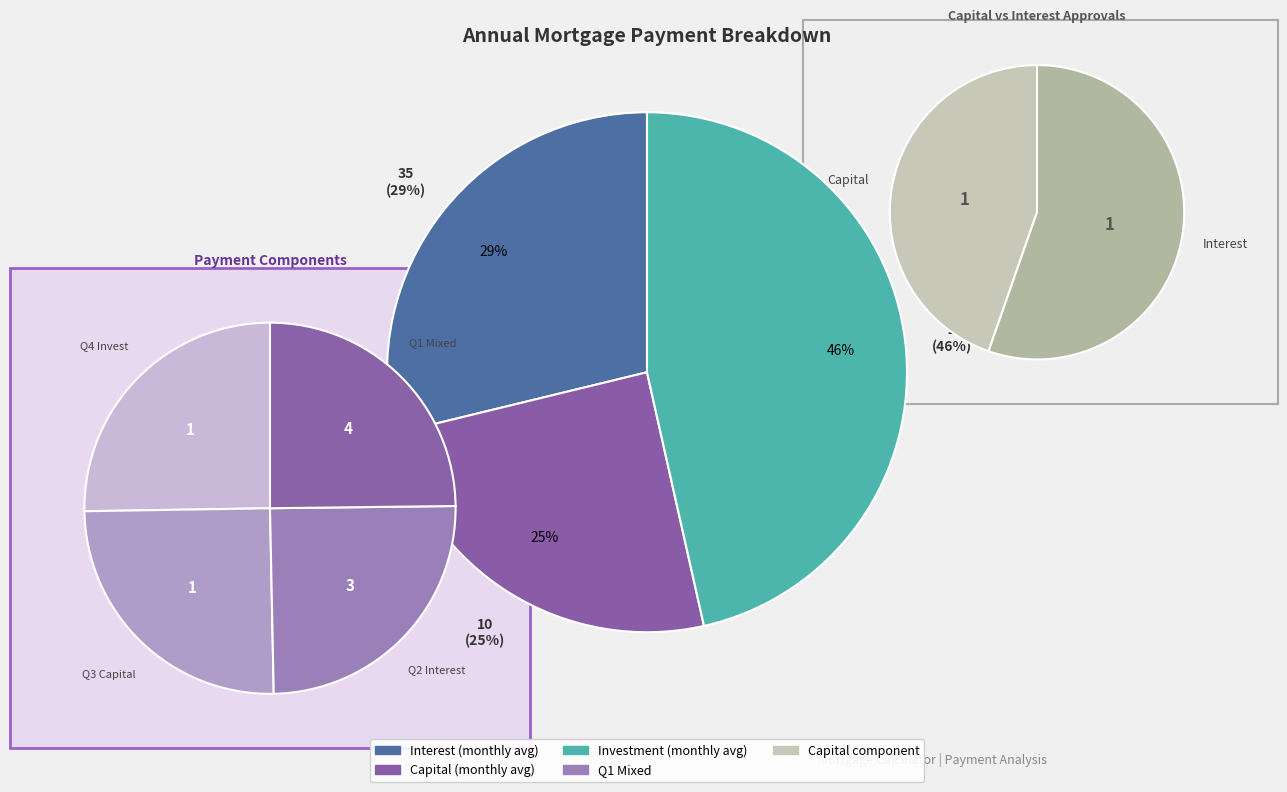

The Month 12 slice represents 16% of the pie. True or false?

False